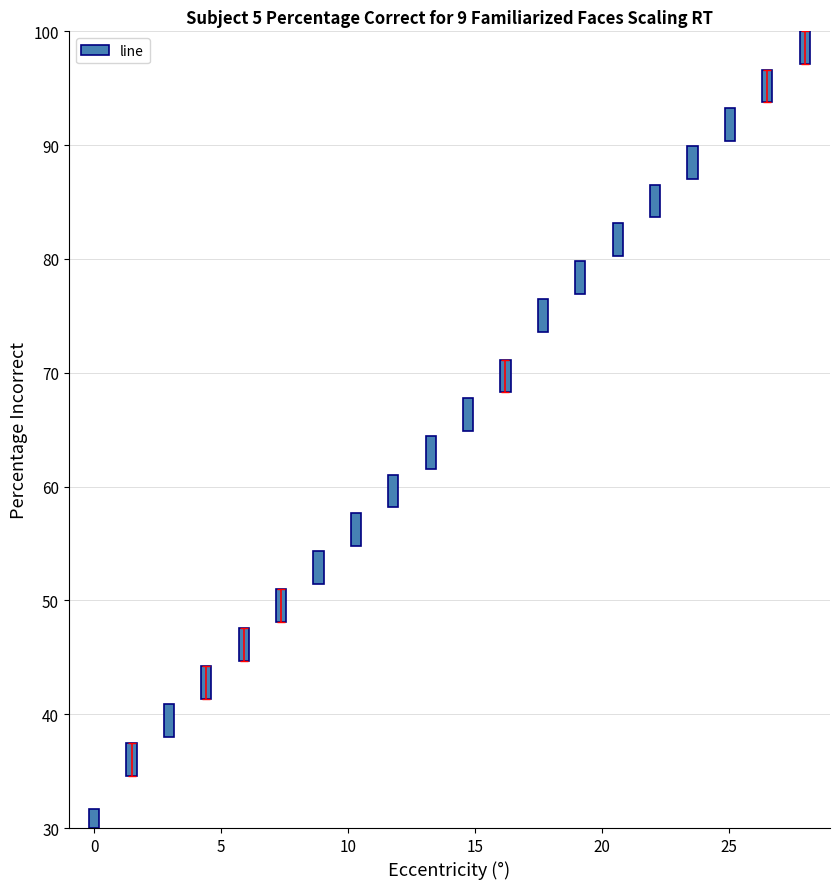

What is the value of the 20th bar from the left?

2.9